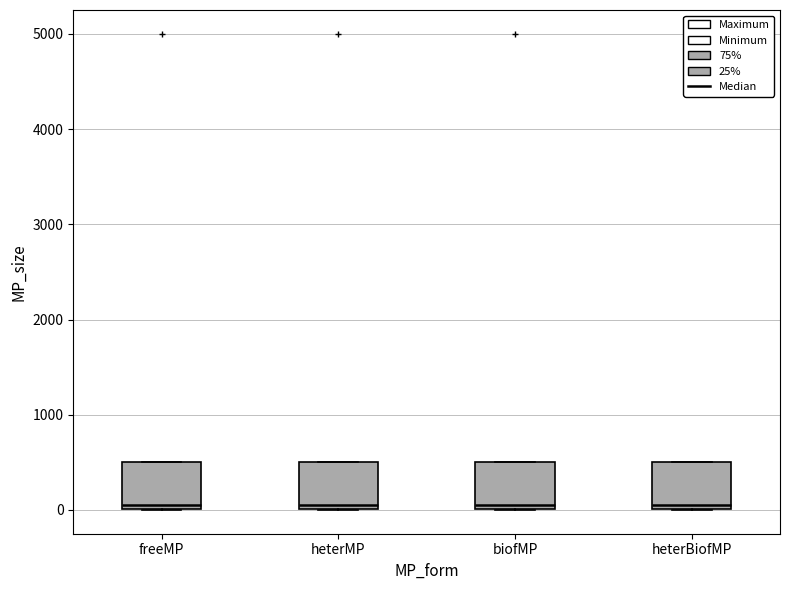

Reading left to right, transcribe this box plot: for each box, give where its median line is, the range the box spans, and where its two whiskers end, as read against the y-axis. The values are not printed on the chart, so give them approximately, as read against the axis.

freeMP: median 100, box 0 to 500, whiskers 0 to 500
heterMP: median 100, box 0 to 500, whiskers 0 to 500
biofMP: median 100, box 0 to 500, whiskers 0 to 500
heterBiofMP: median 100, box 0 to 500, whiskers 0 to 500